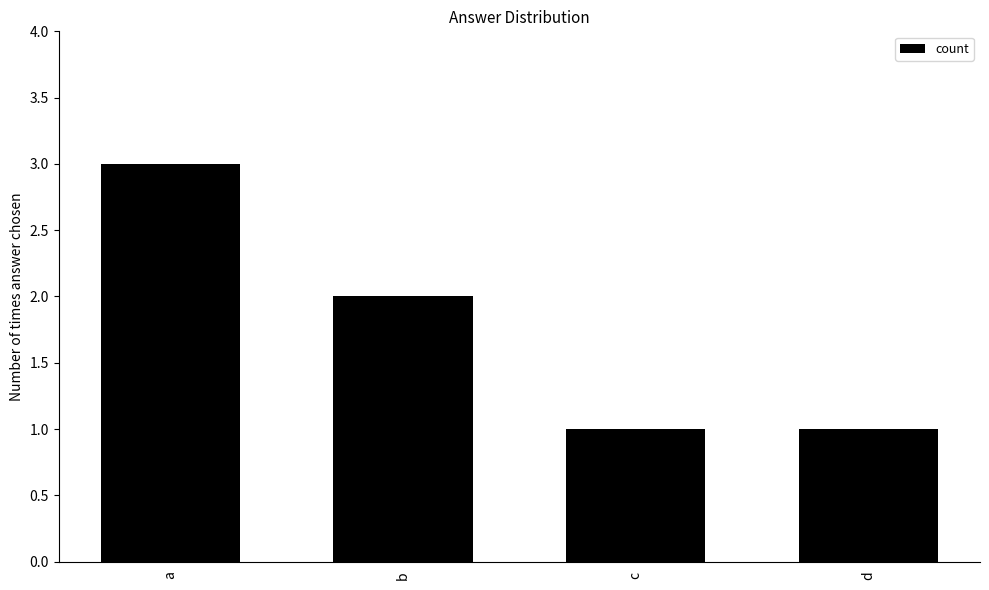

How many data points are less than 2?

2